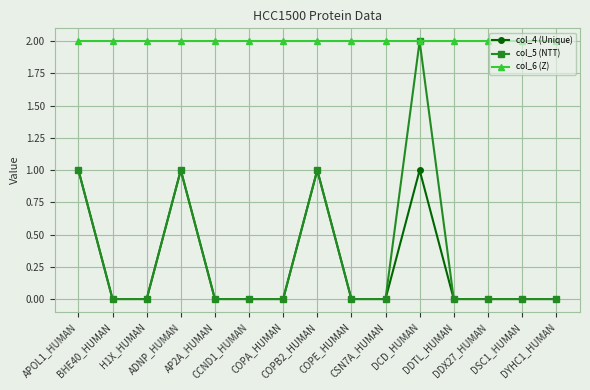

Reading left to right, what are all the values shown in this chart?

col_4 (Unique): 1	0	0	1	0	0	0	1	0	0	1	0	0	0	0
col_5 (NTT): 1	0	0	1	0	0	0	1	0	0	2	0	0	0	0
col_6 (Z): 2	2	2	2	2	2	2	2	2	2	2	2	2	2	2